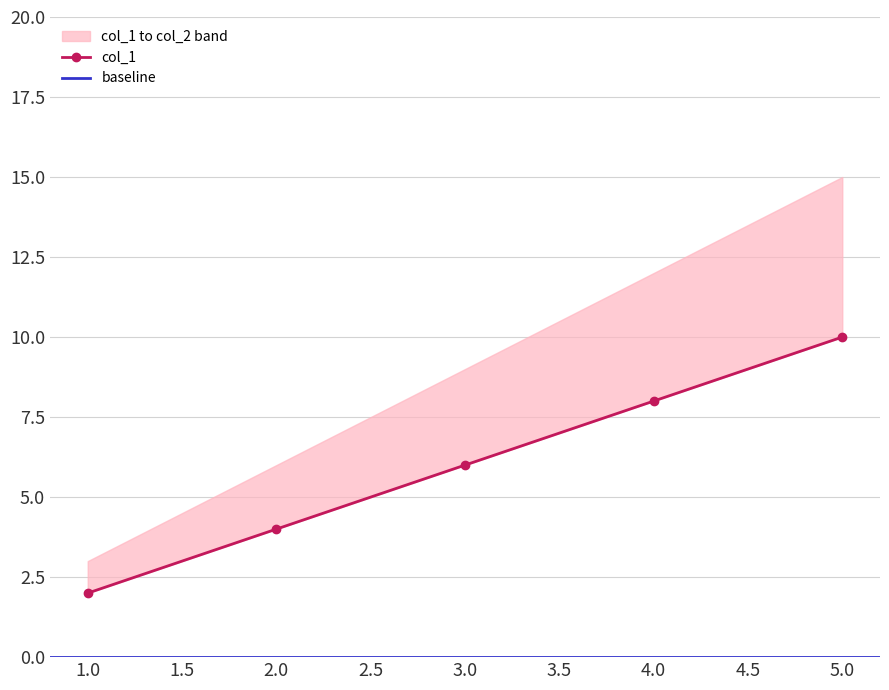

What is the difference between the maximum and minimum values?

8